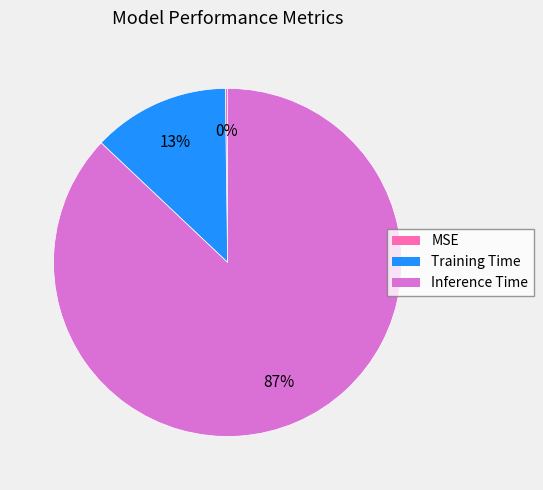

To the nearest percent, what is the difference between the largest and smallest slice percentages?

87%